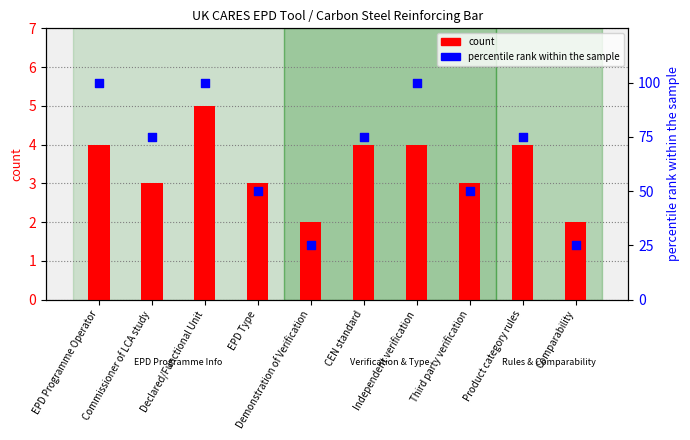

At how many categories does at least one series exceed 50?

6